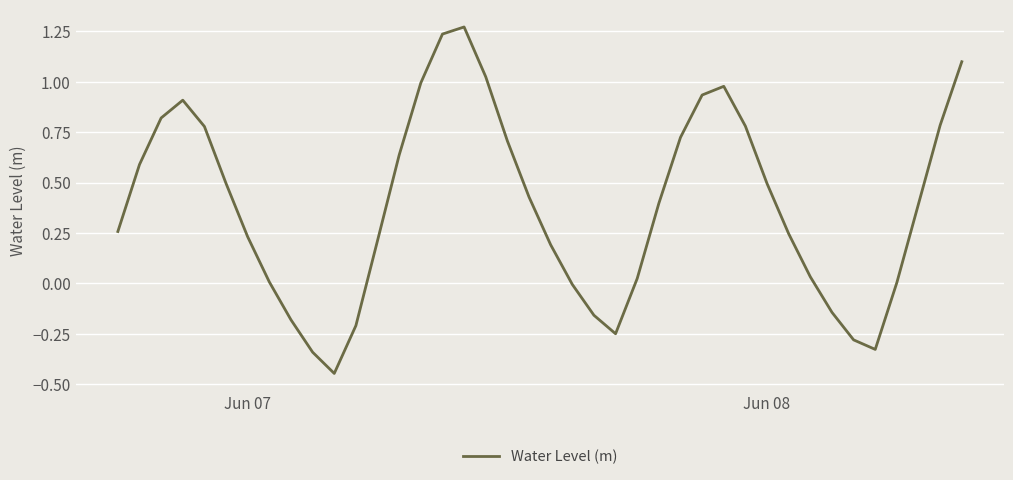

How many interior local peaks (higher than both neighbors) does the data have?

3